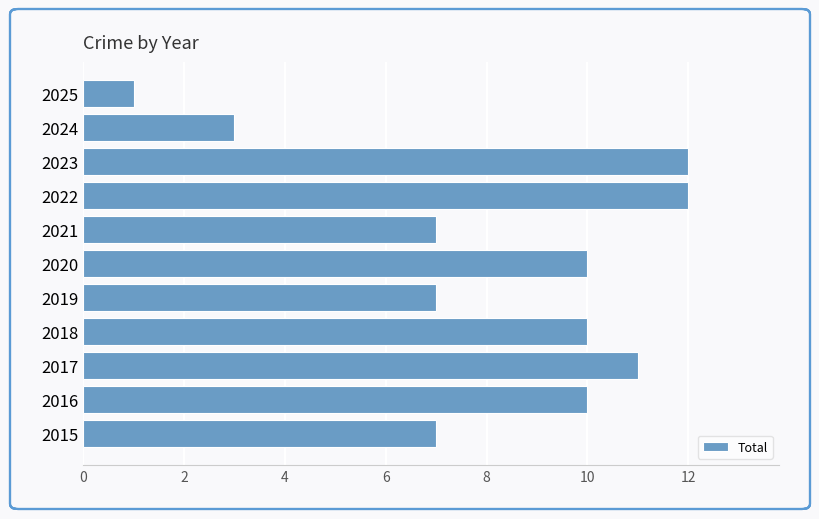

Reading top to bottom, list all the values displayed in this chart.

1	3	12	12	7	10	7	10	11	10	7